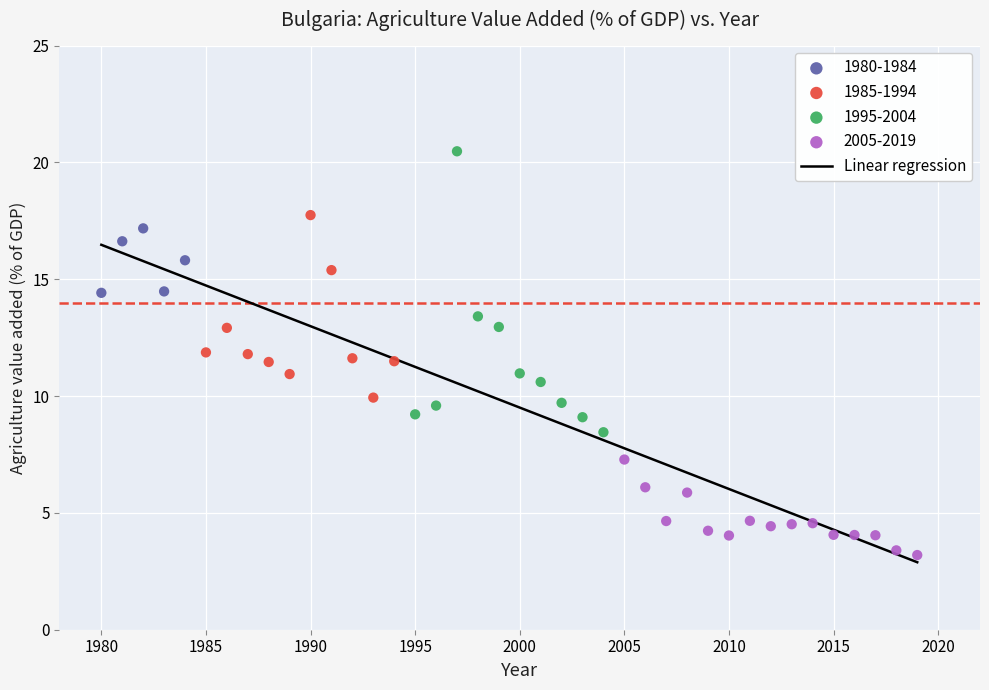

Which series reaches the minimum Y coordinate?

2005-2019